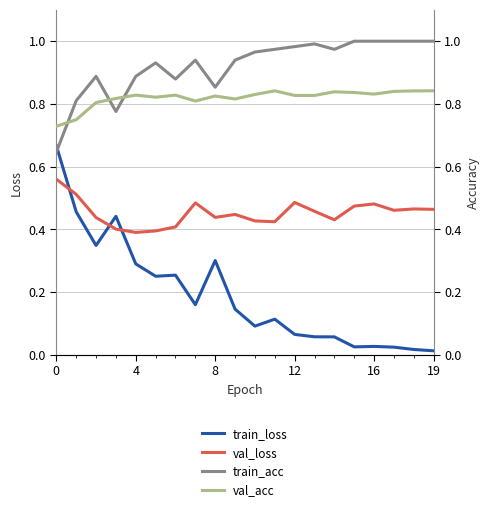

What is the average value of the train_loss series?

0.2